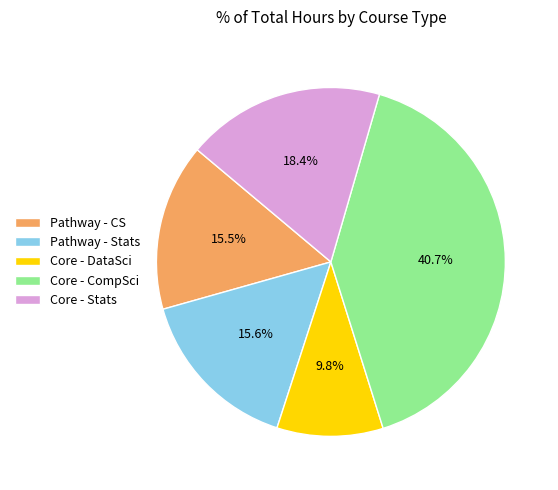

Is Core - DataSci the majority of the pie?

No